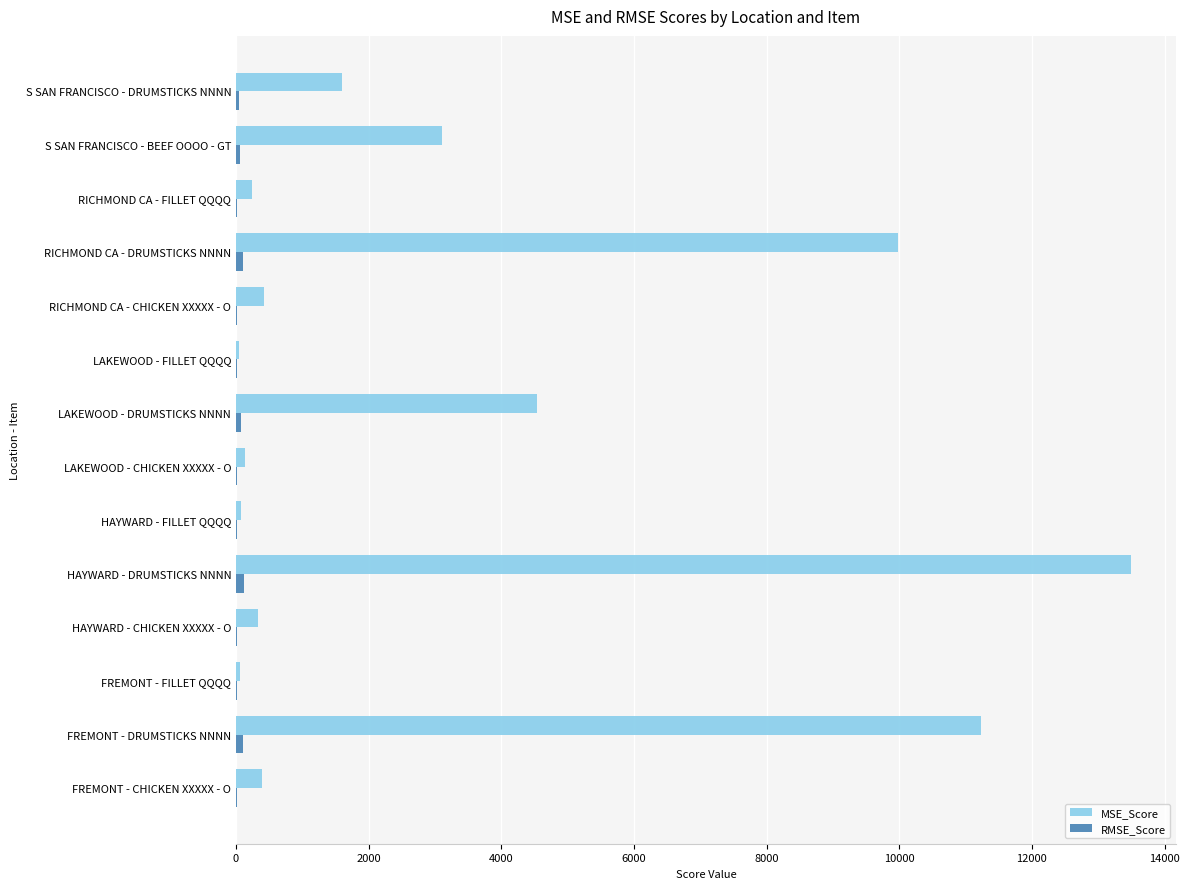

What is the greatest value displayed?

13497.8